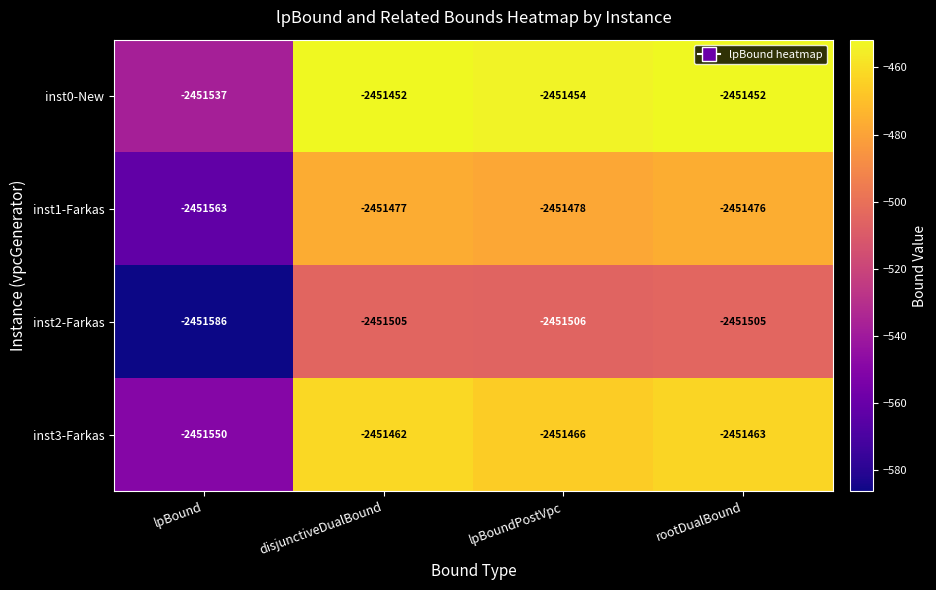

List the series in order of their overall mean, lowest first.

inst2-Farkas, inst1-Farkas, inst3-Farkas, inst0-New